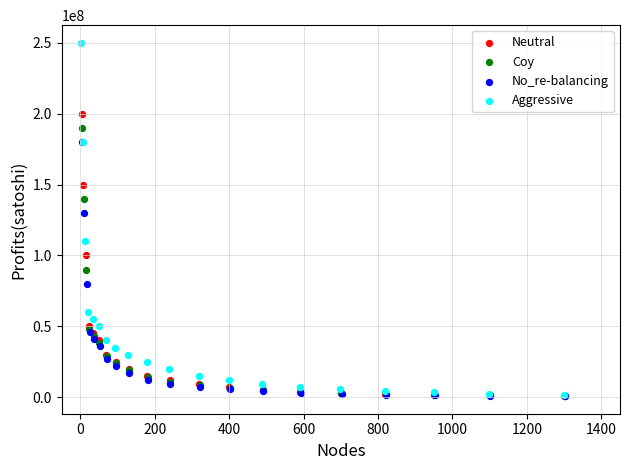

Which series reaches the maximum Y coordinate?

Aggressive